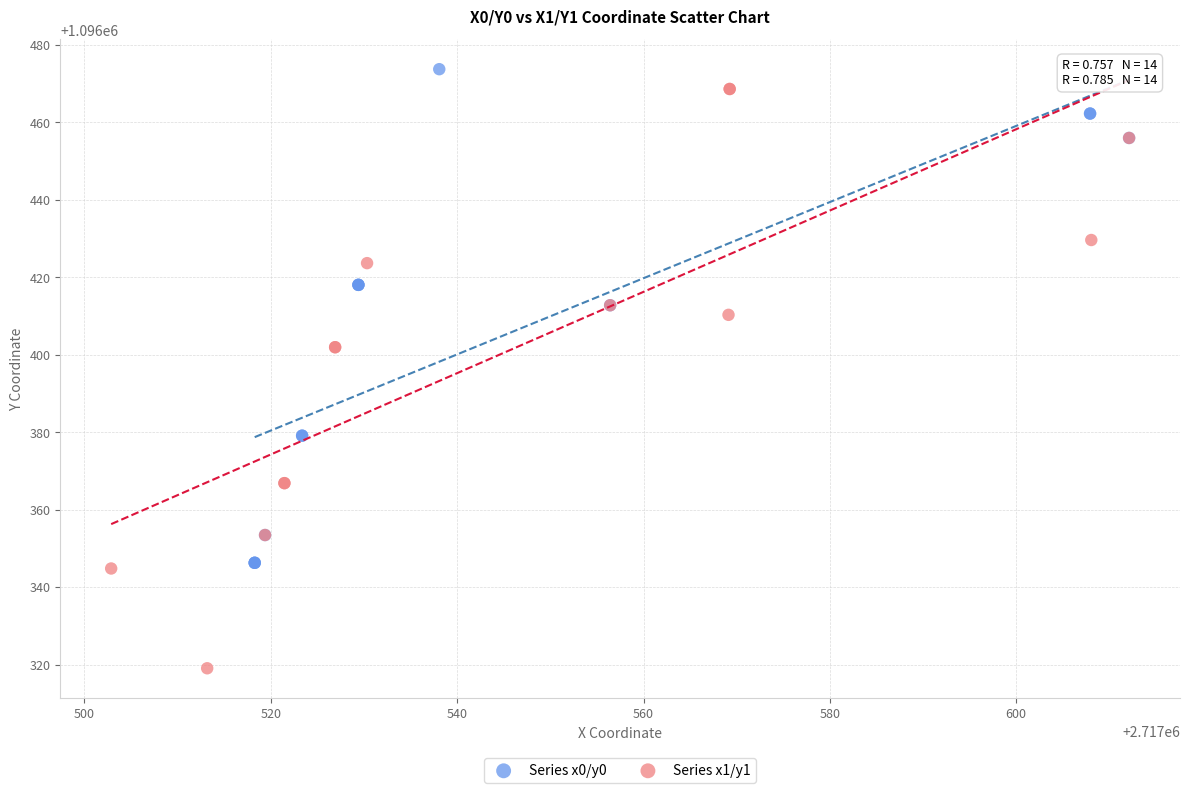

Which series has the largest Y range (max minus min)?

Series x1/y1